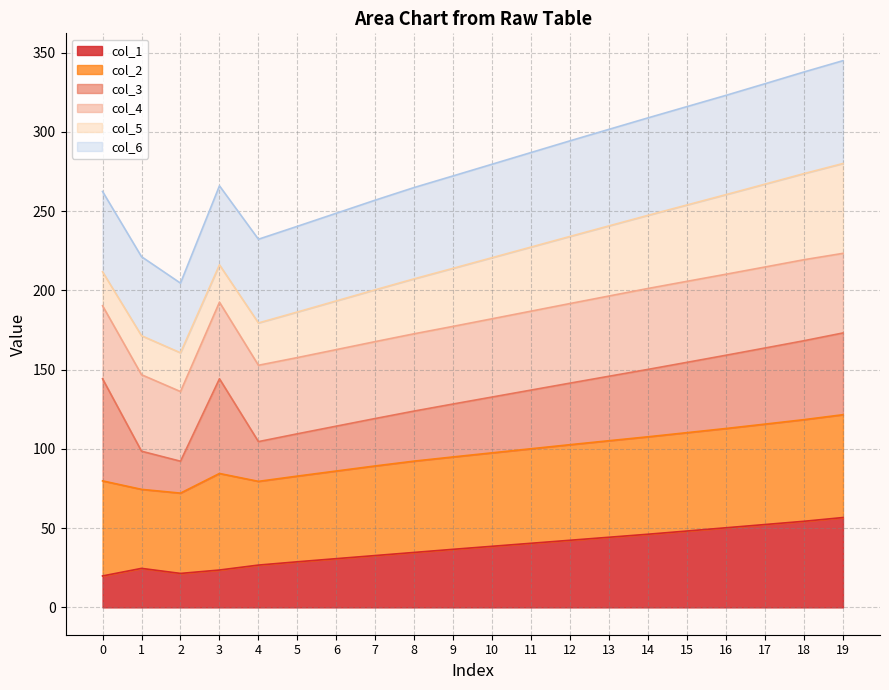

How many interior local peaks does the col_5 series have?

1